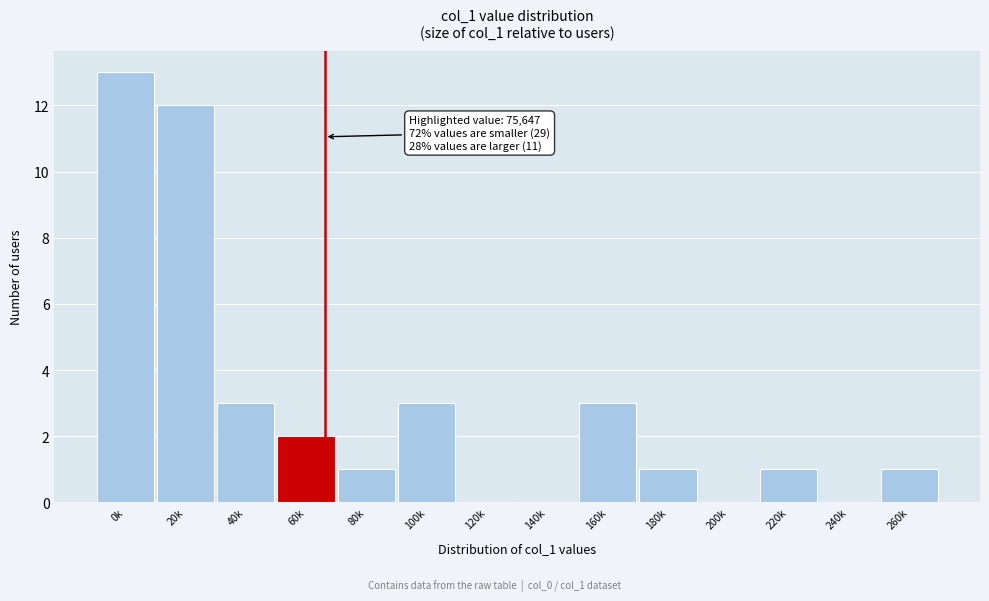

Reading left to right, transcribe all the data shown in this chart.

0k=13	20k=12	40k=3	60k=2	80k=1	100k=3	120k=0	140k=0	160k=3	180k=1	200k=0	220k=1	240k=0	260k=1